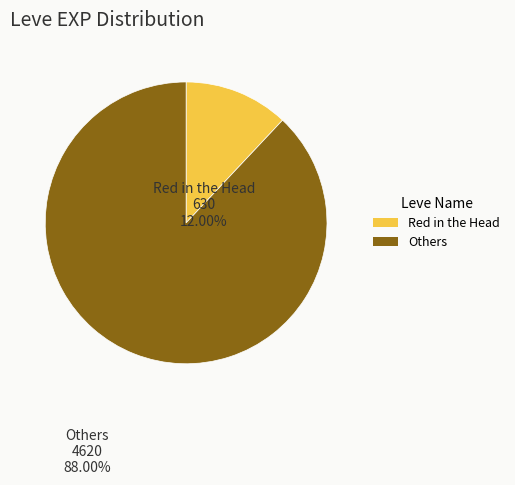

Does any single category account for the majority?

Yes